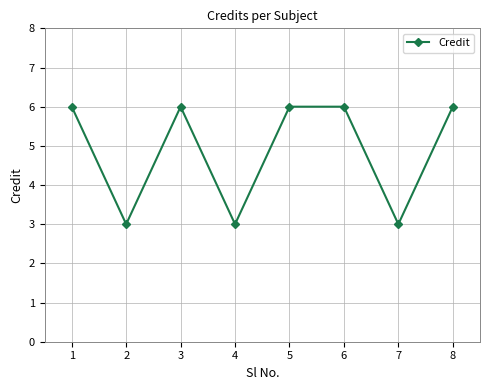

Where is the first local minimum?

2